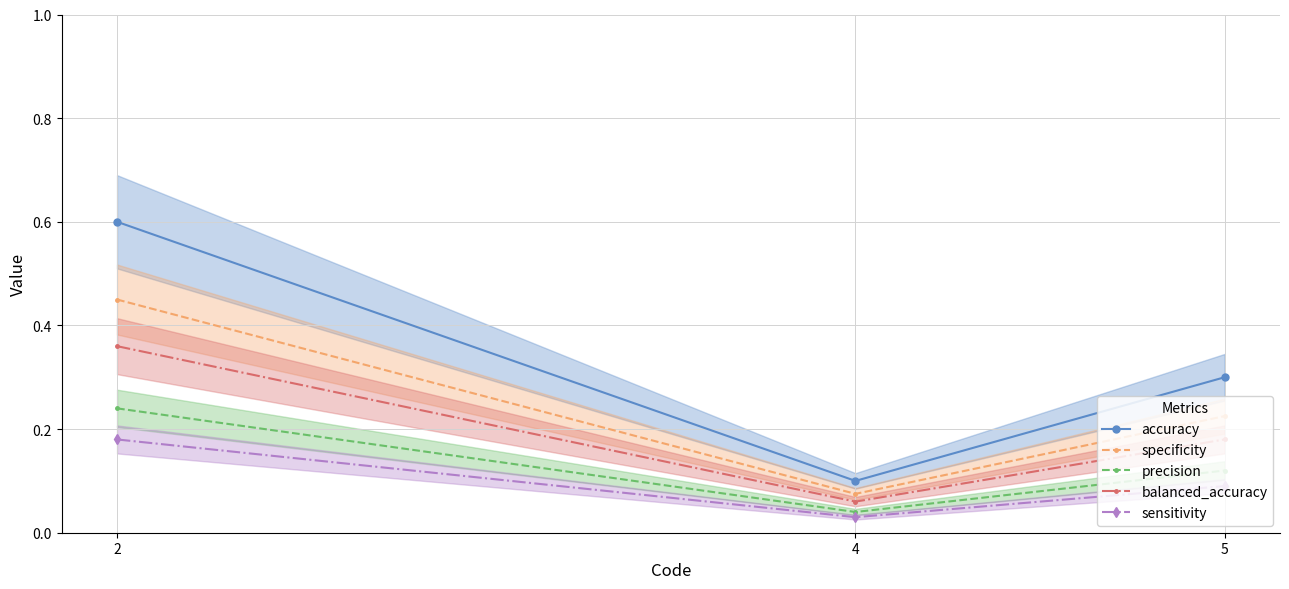

Does the chart display data point markers on the line(s)?

Yes